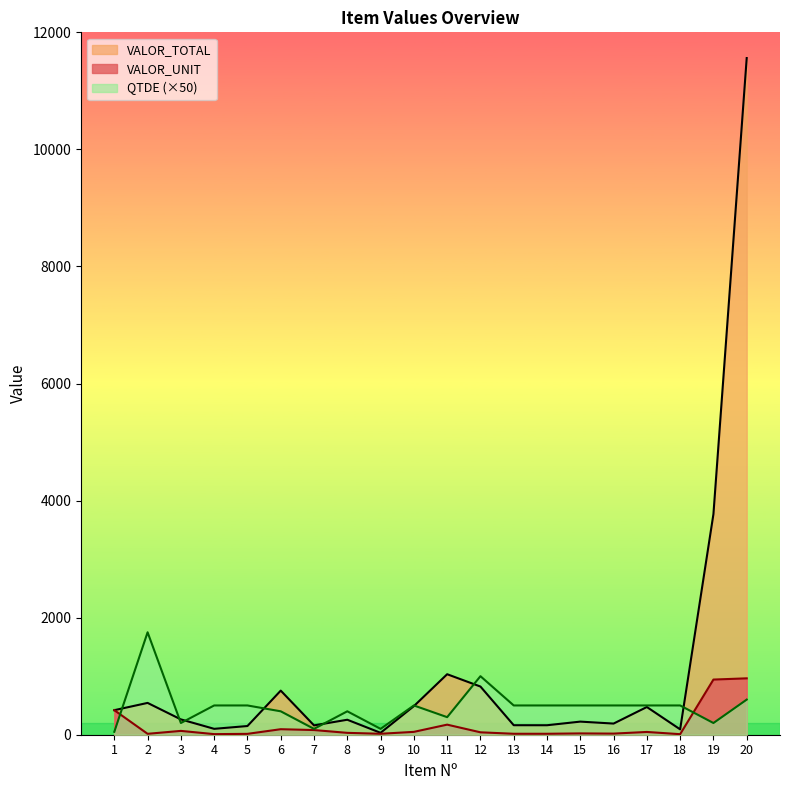

At which category does QTDE reach its first local peak?

2